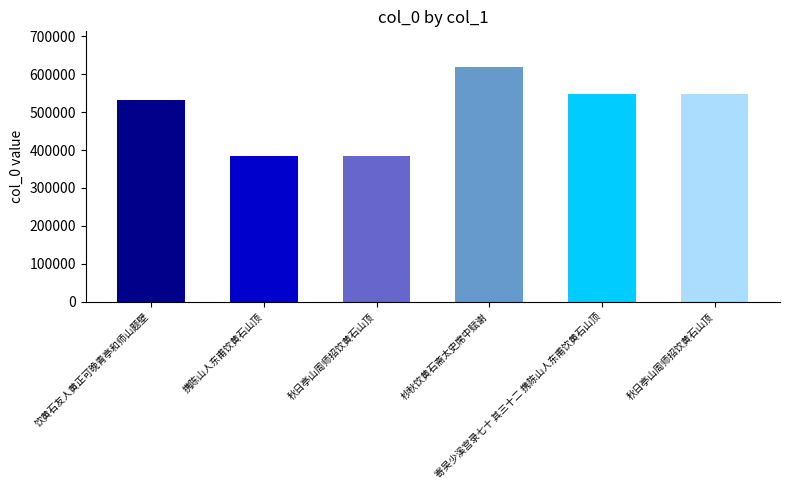

Where is the data nearest to the value 501581?

饮黄石友人黄正可晚青亭和师山题壁